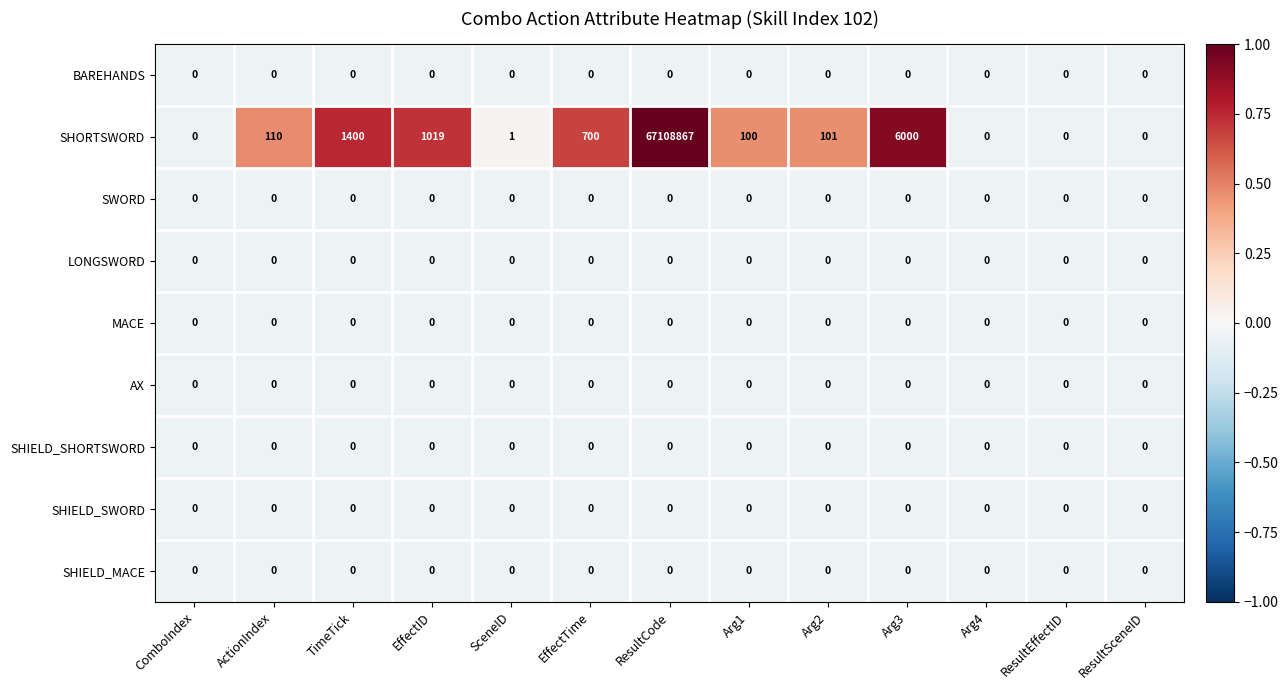

Count the number of categories in the chart.

13